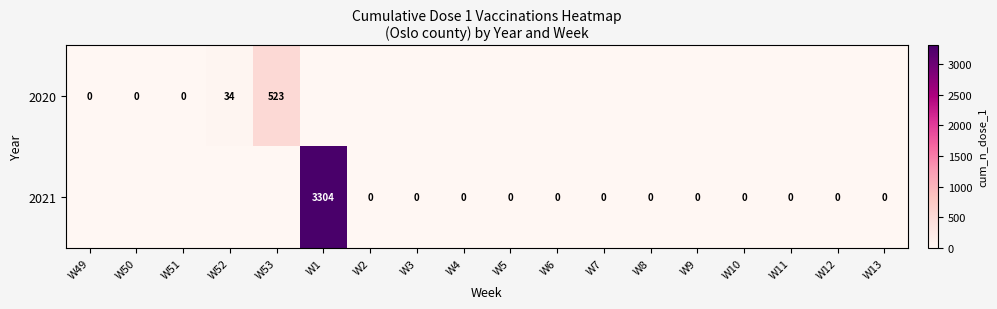

At how many categories does at least one series exceed 2540?

1